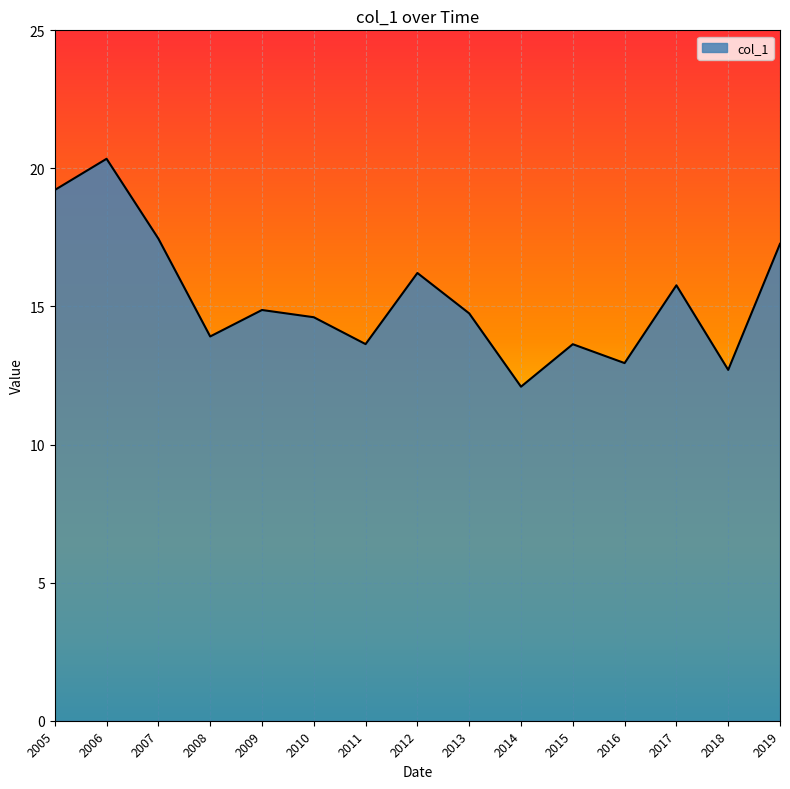

At which category does the chart reach its peak across all series?

2006